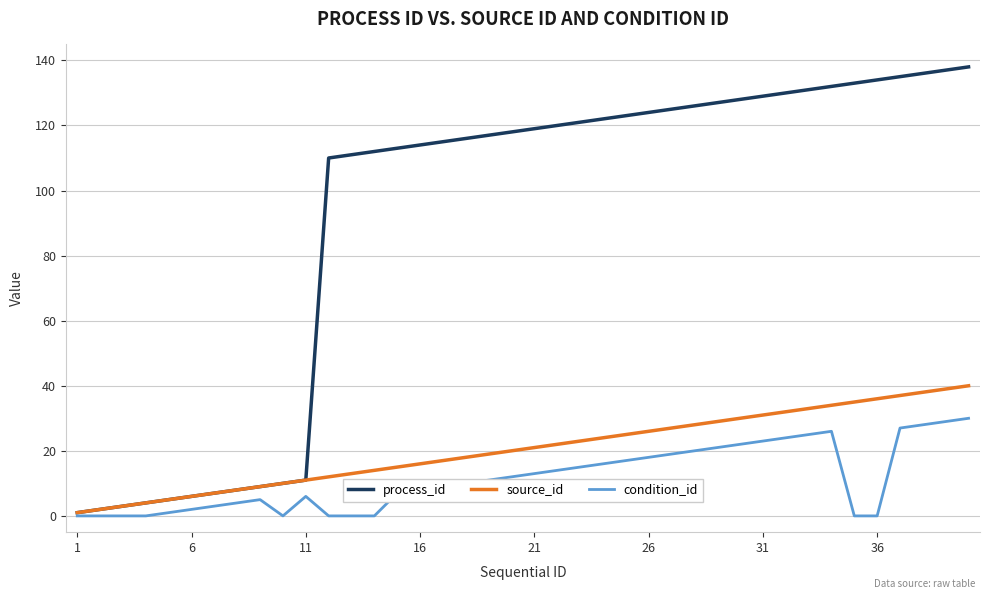

Rank the series by their maximum value, from highest to lowest.

process_id, source_id, condition_id